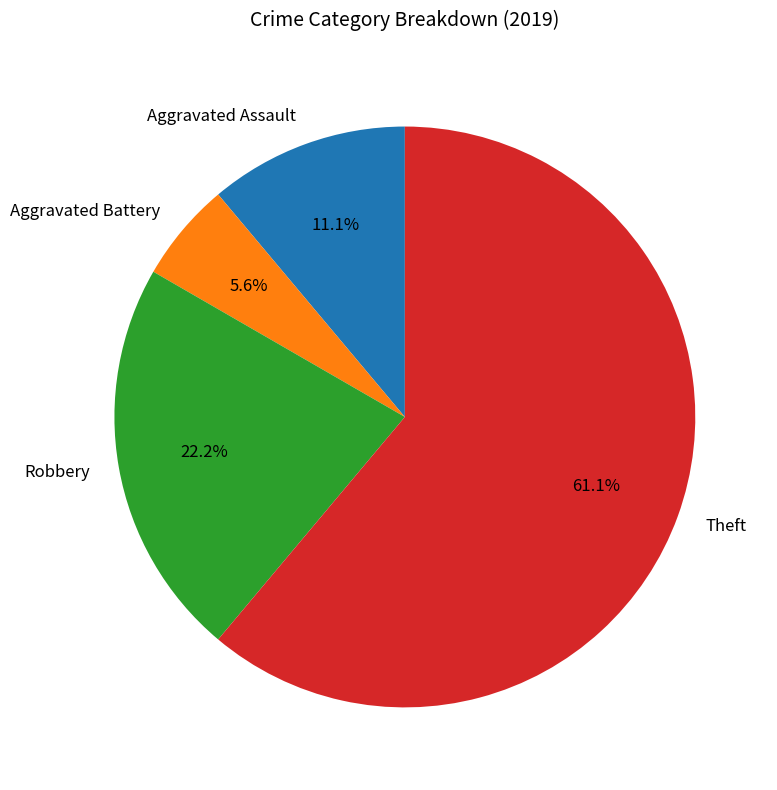

How many slices are in this pie chart?

4